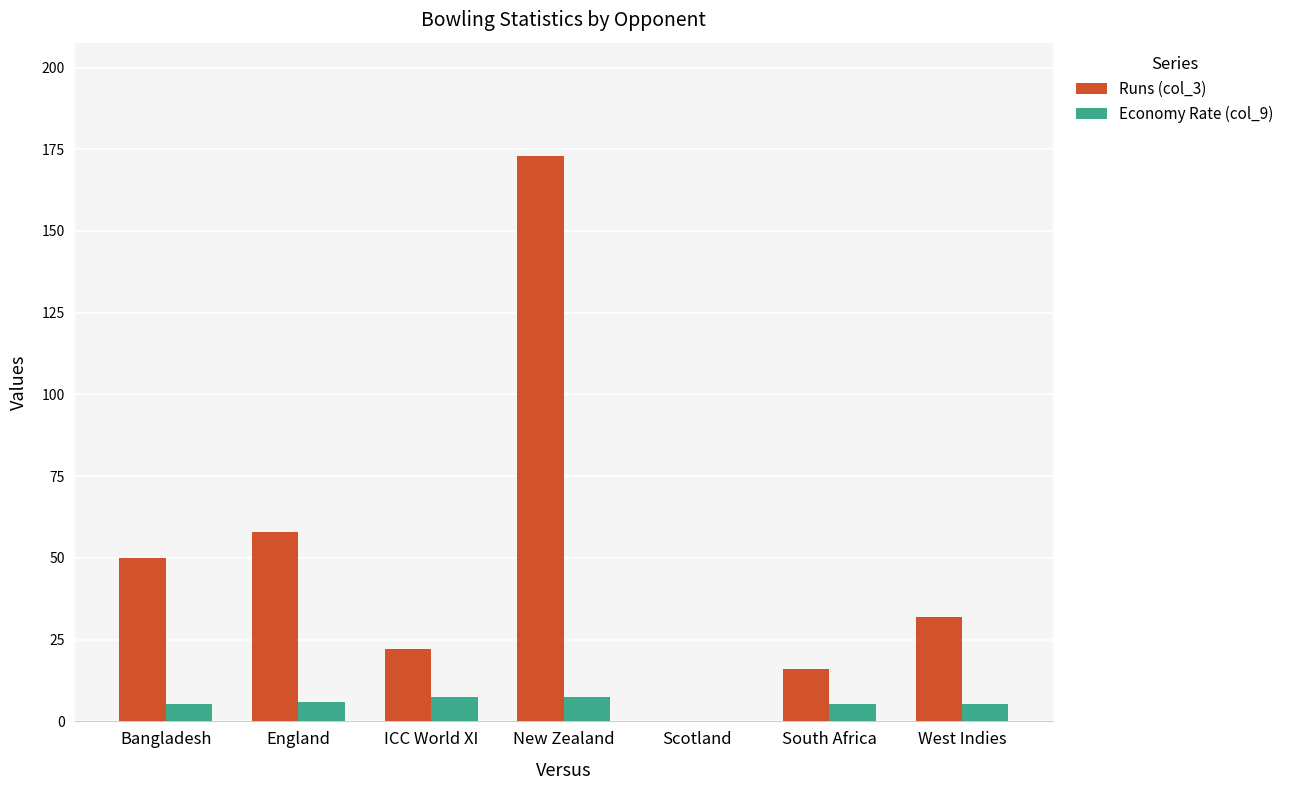

What is the sum of all Economy Rate (col_9) values?

36.5